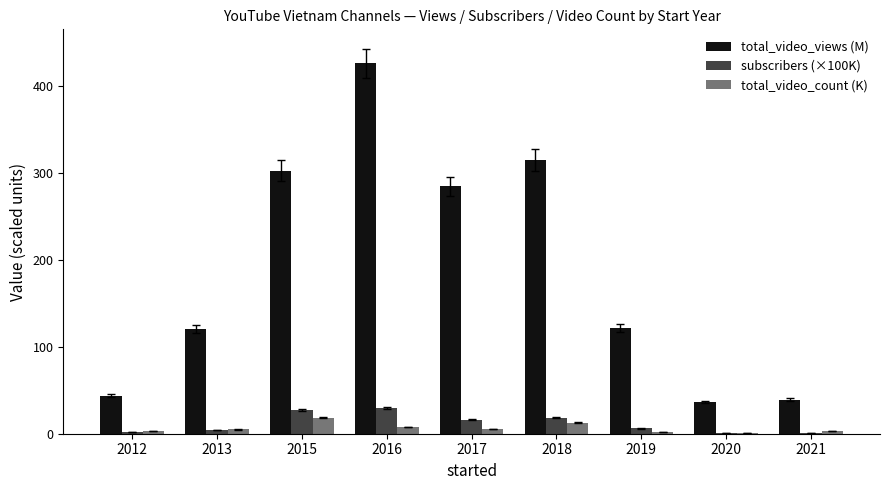

Which series has the largest total across all categories?

total_video_views (M)